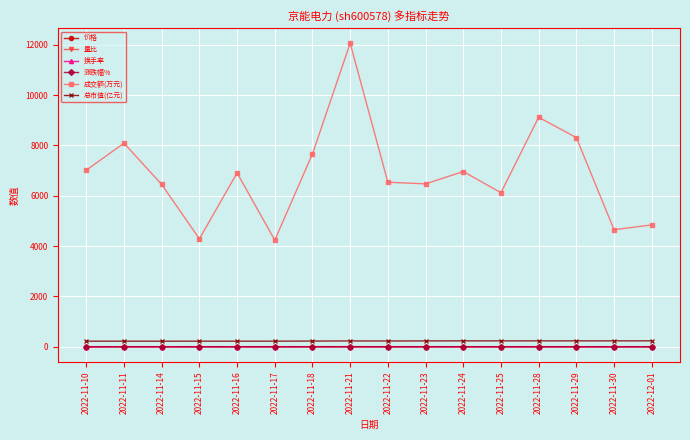

What is the total value across all series at 2022-11-24?

7201.1